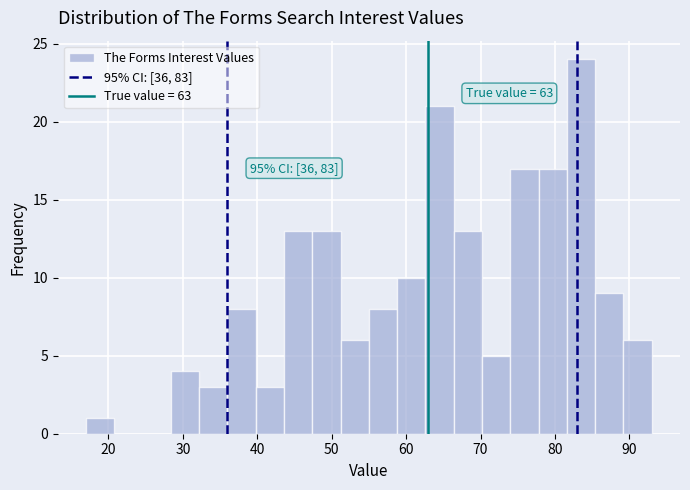

Read against the x-axis, roughly where is the centre of the tallest bar?

84